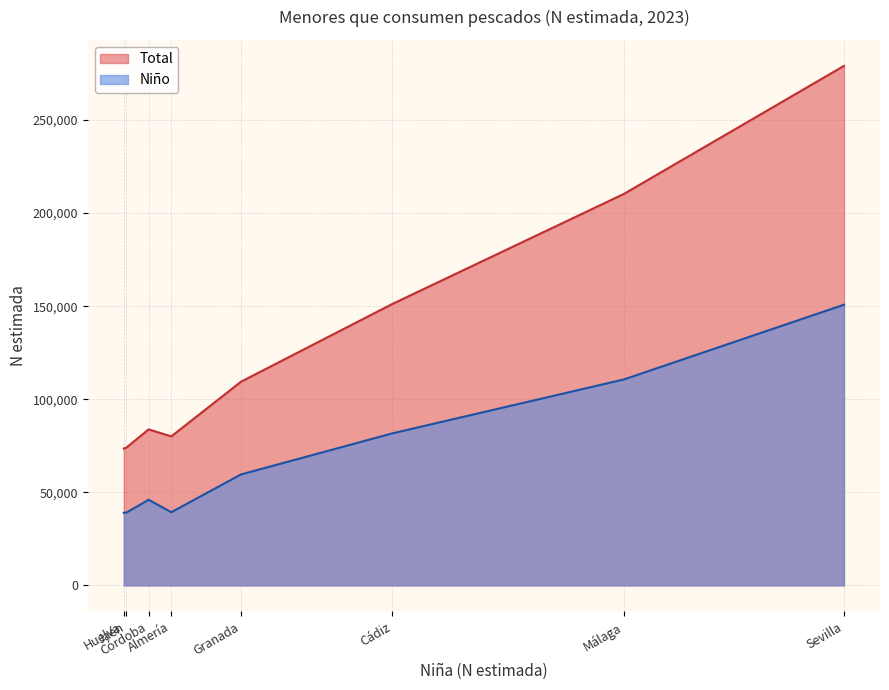

Rank the series by their maximum value, from lowest to highest.

Niño, Total